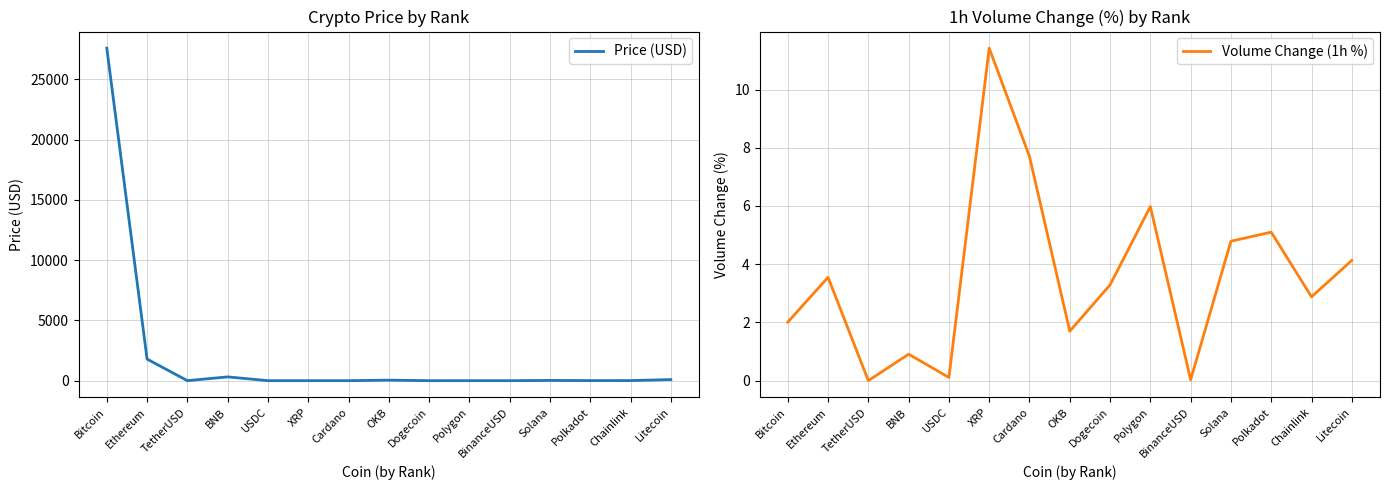

Reading right to left, list all the values displayed in this chart.

Price (USD): 90.7	7.1	6.2	20.9	1.0	1.1	0.1	42.8	0.4	0.5	1.0	313.5	1.0	1790.8	27591.4
Volume Change (1h %): 4.1	2.9	5.1	4.8	0.0	6.0	3.3	1.7	7.7	11.4	0.1	0.9	0.0	3.5	2.0